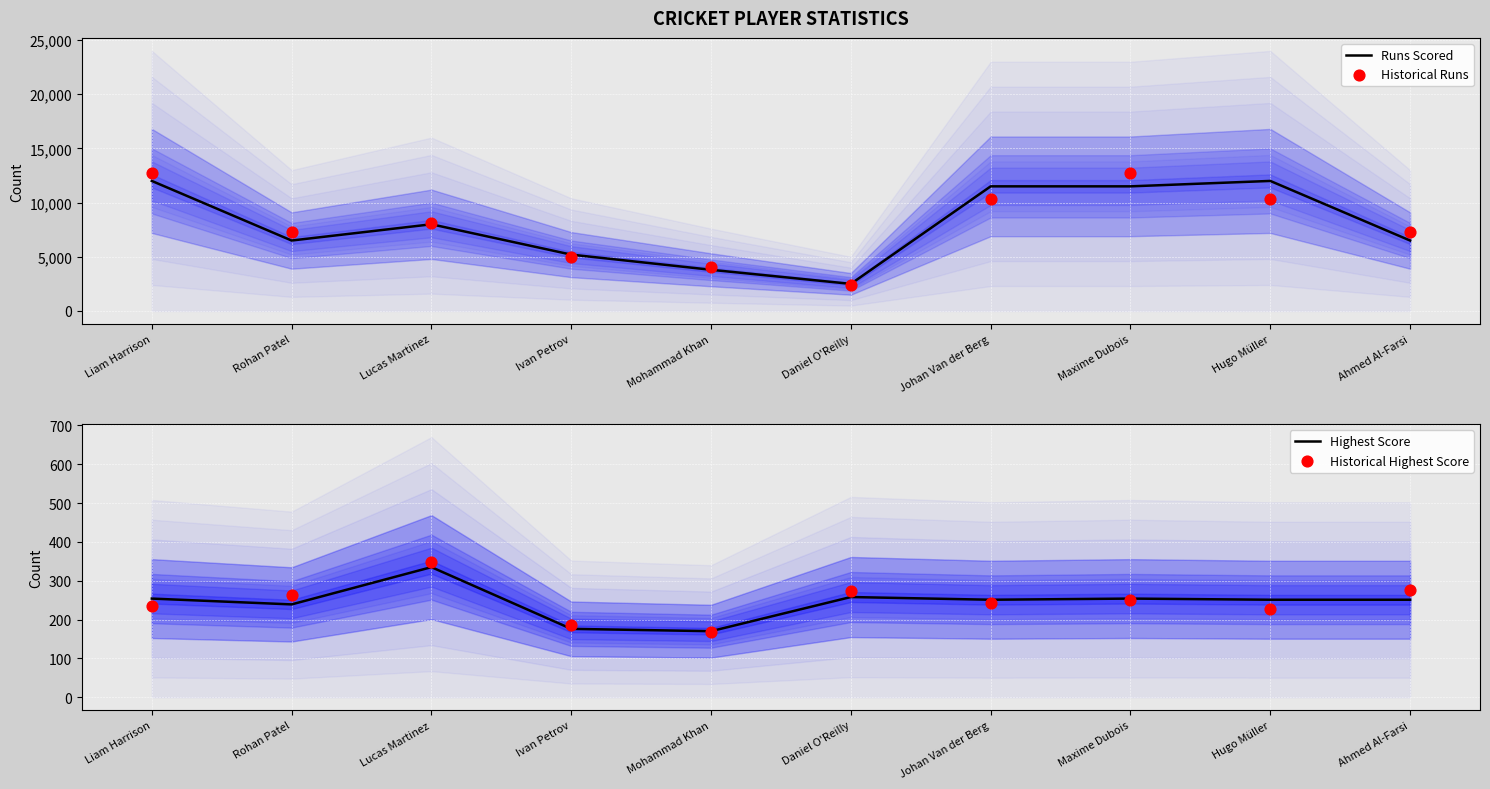

Which series reaches the minimum Y coordinate?

Historical Highest Score